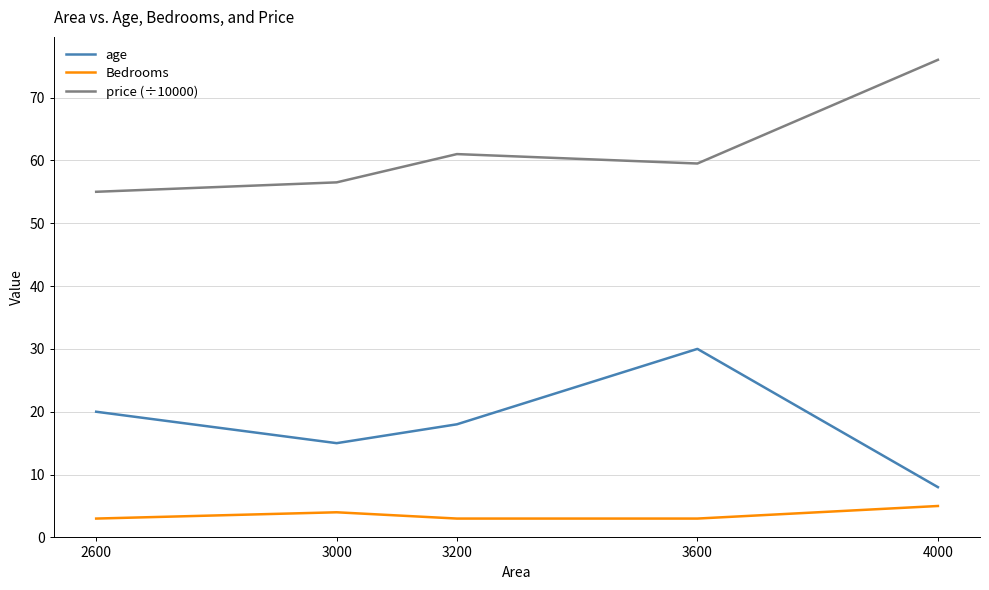

List the series in order of their overall mean, highest first.

price (÷10000), age, Bedrooms